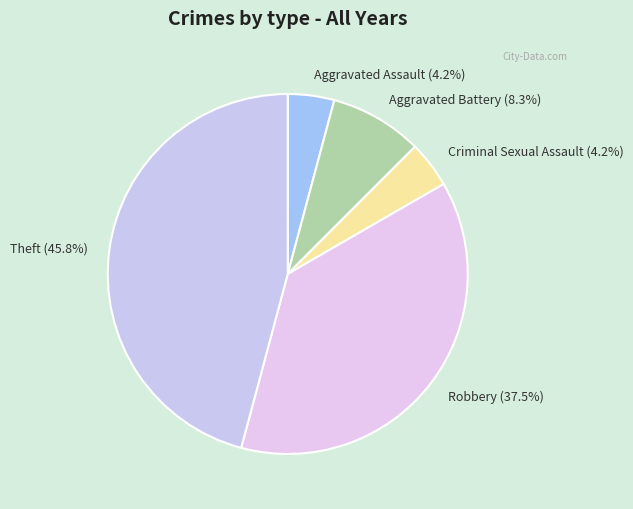

What is the largest slice in the pie chart?

Theft